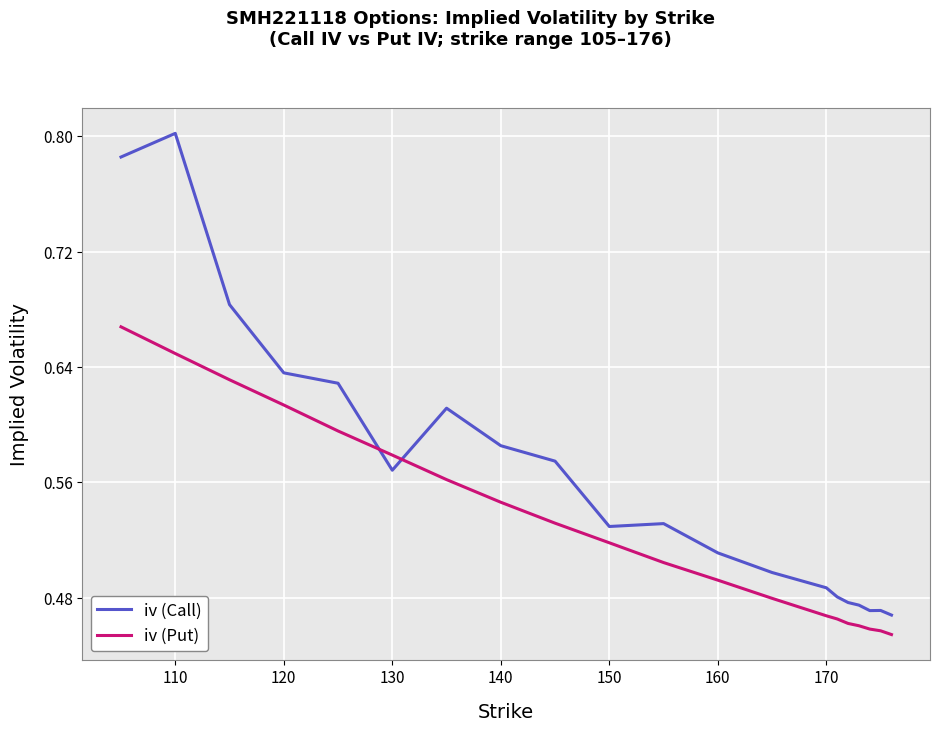

Which series has the largest range (max minus min)?

iv (Call)